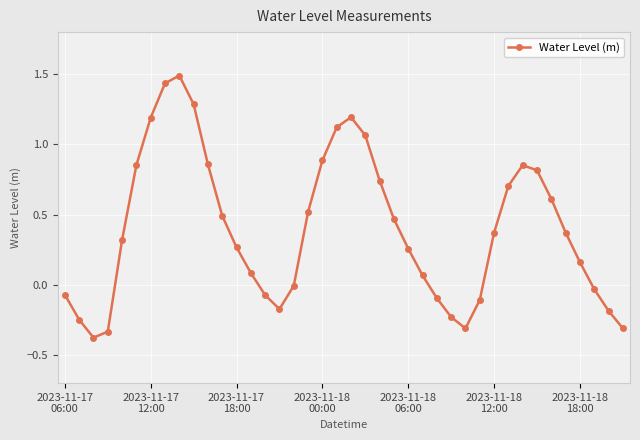

What is the smallest value displayed?

-0.4